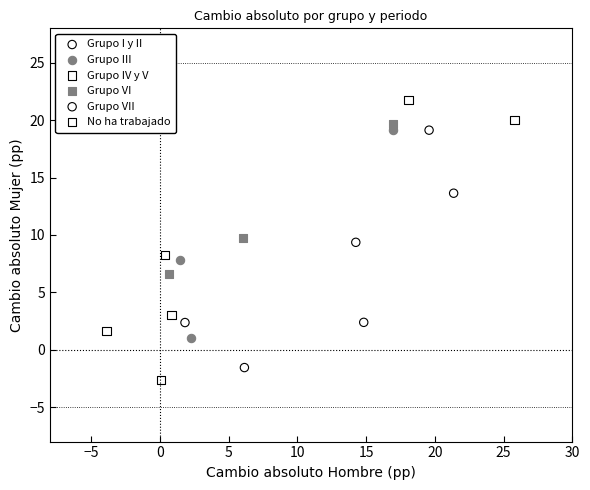

Which series contains the highest Y value?

Grupo IV y V